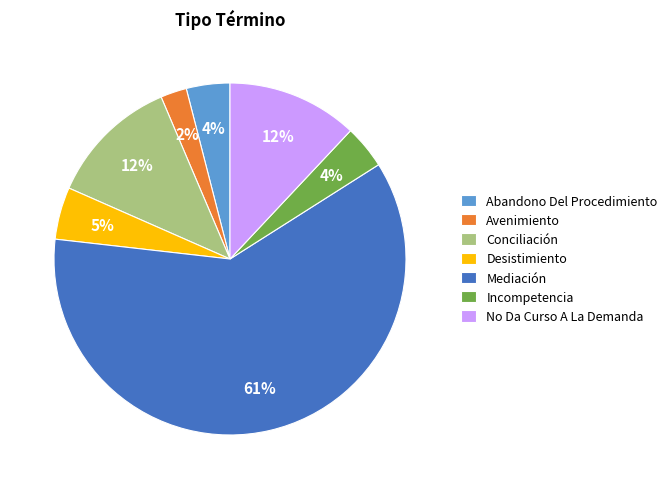

Is there a majority slice in this chart?

Yes